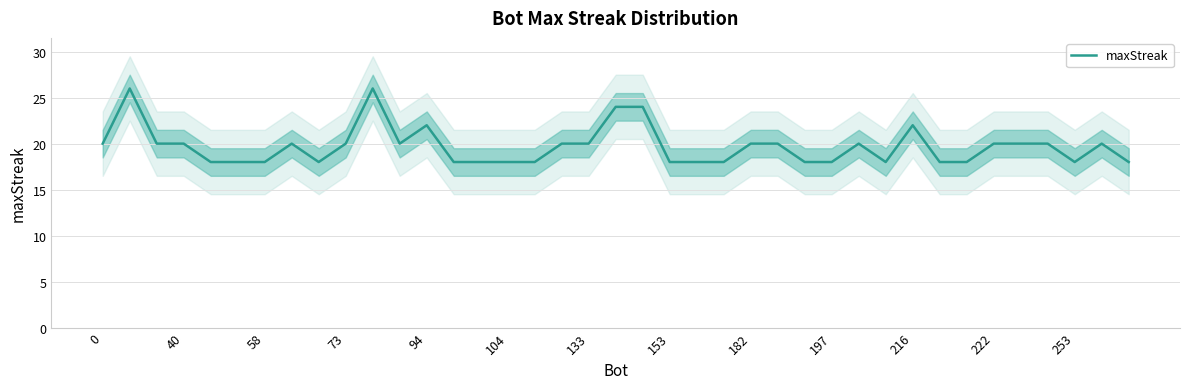

What is the minimum value for maxStreak?

18